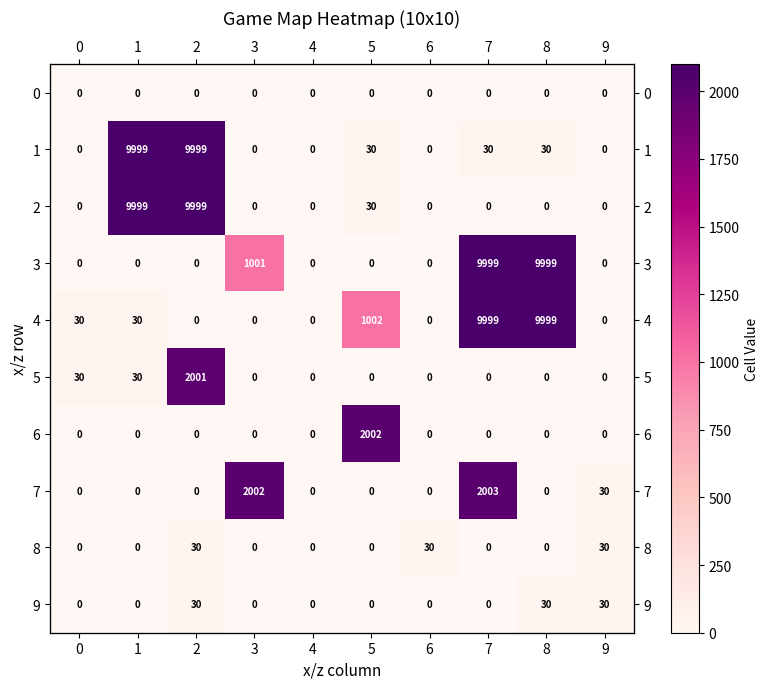

How many data points in 6 are above 0?

1